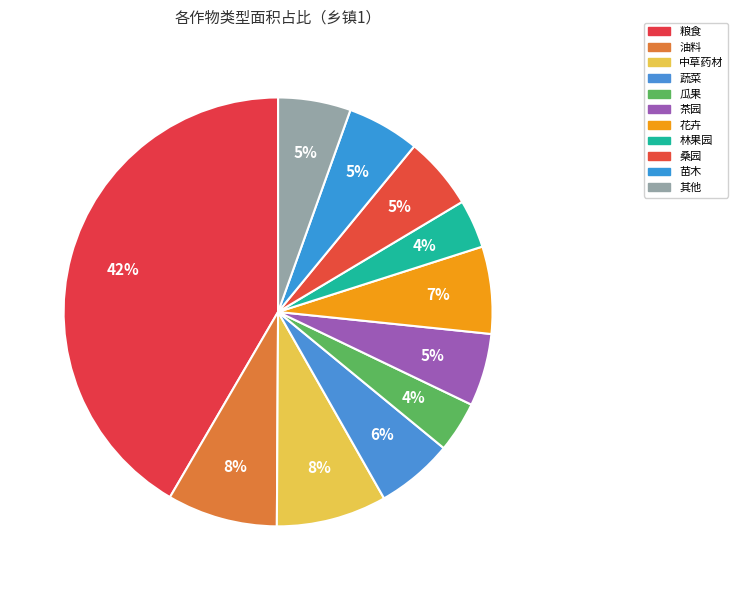

The 油料 slice represents 8% of the pie. True or false?

True